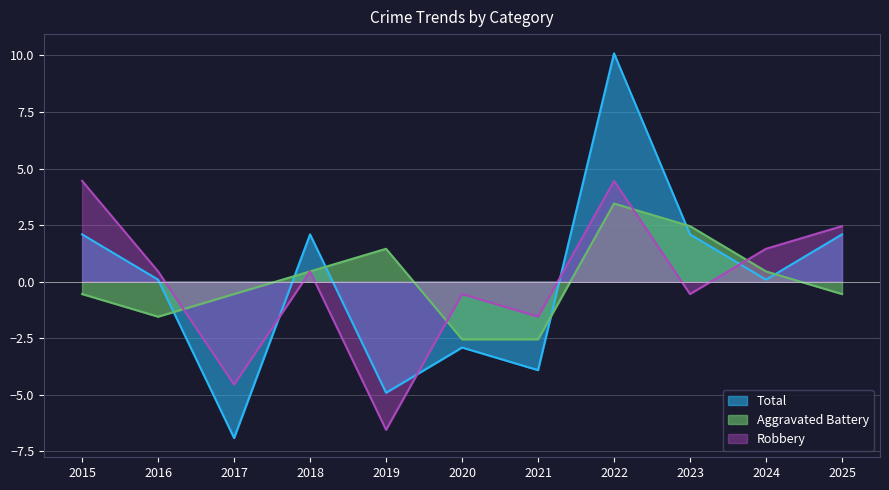

At which category does the chart reach its peak across all series?

2022